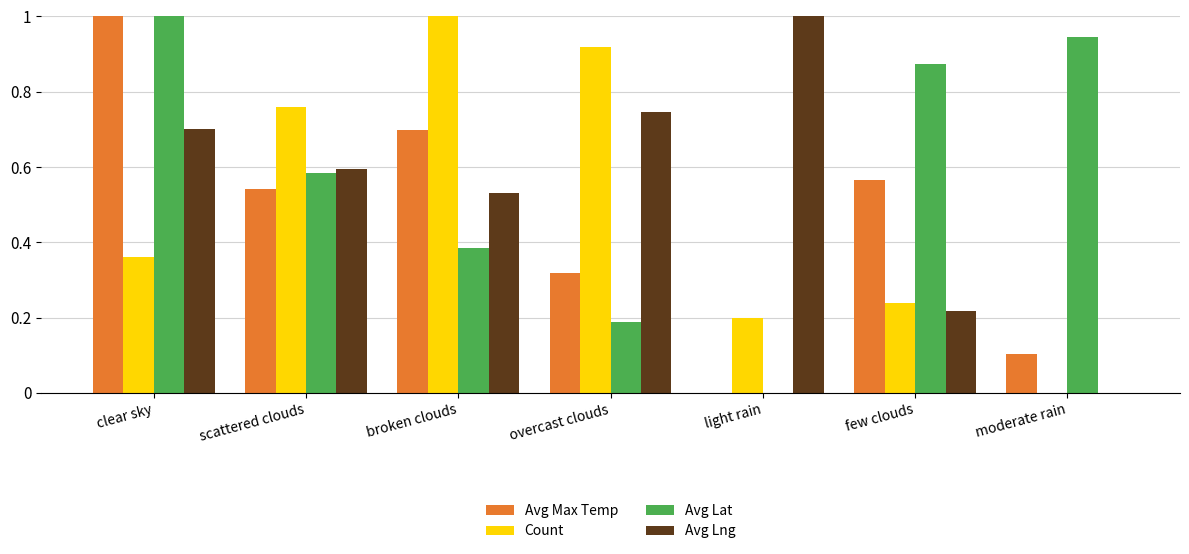

Is the value of Avg Lng at light rain greater than the value of Count at moderate rain?

Yes